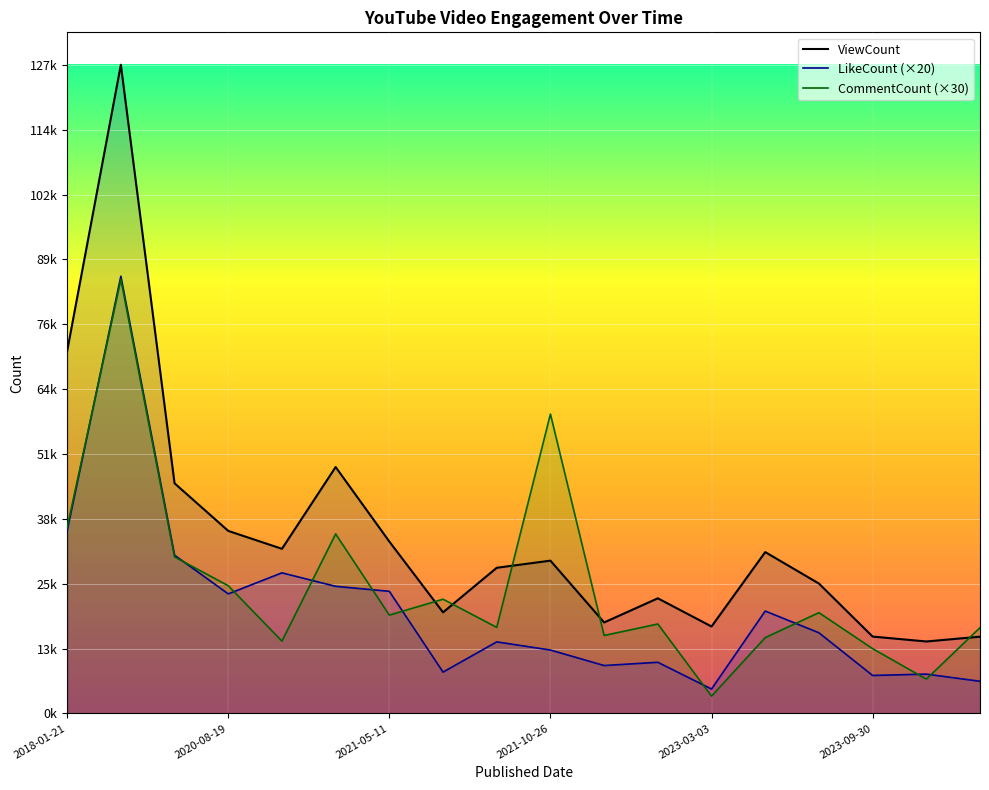

Between 2022-10-04 and 2023-08-12, which series saw the biggest shift?

ViewCount